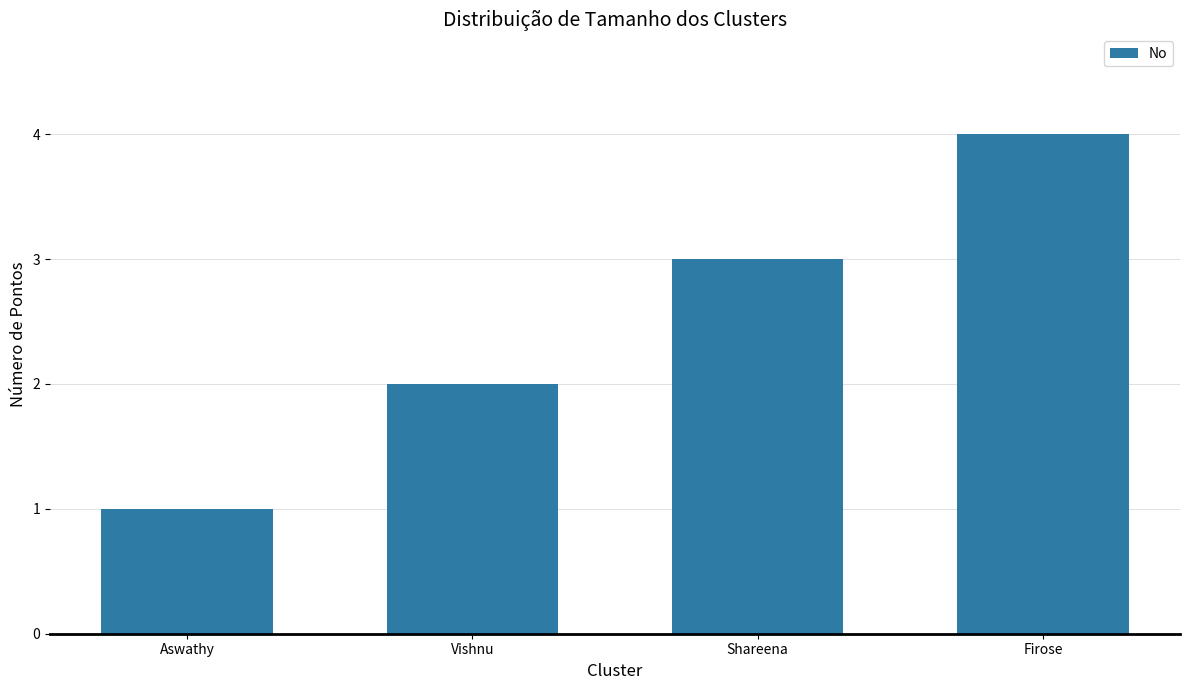

Are the bars horizontal?

No